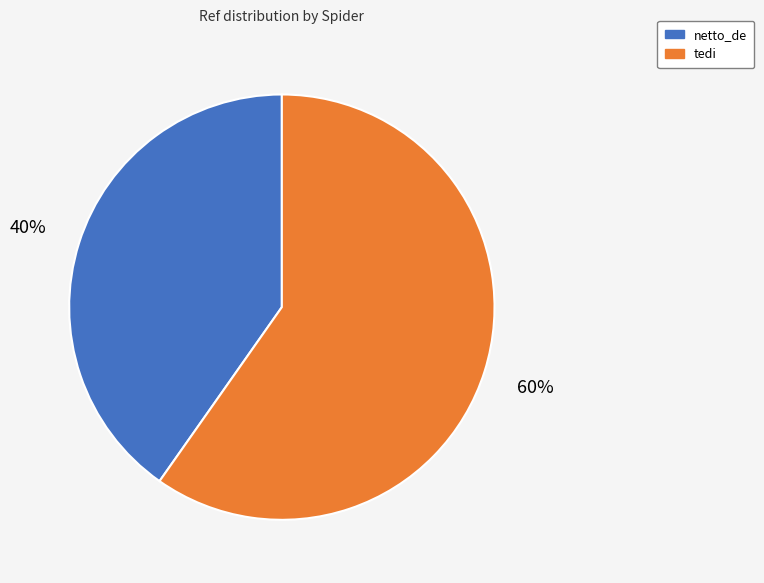

To the nearest percent, what is the average slice percentage?

50%